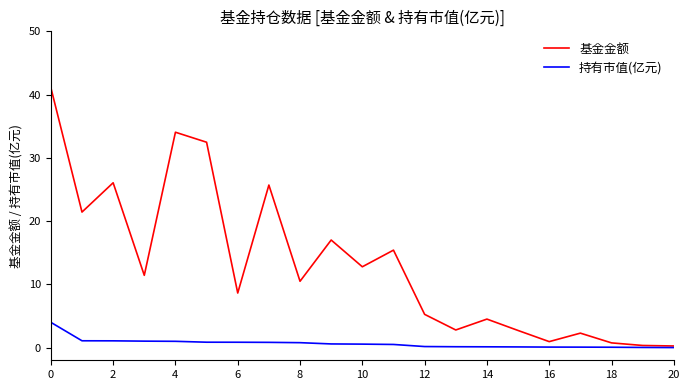

Which series has the widest spread of values?

基金金额